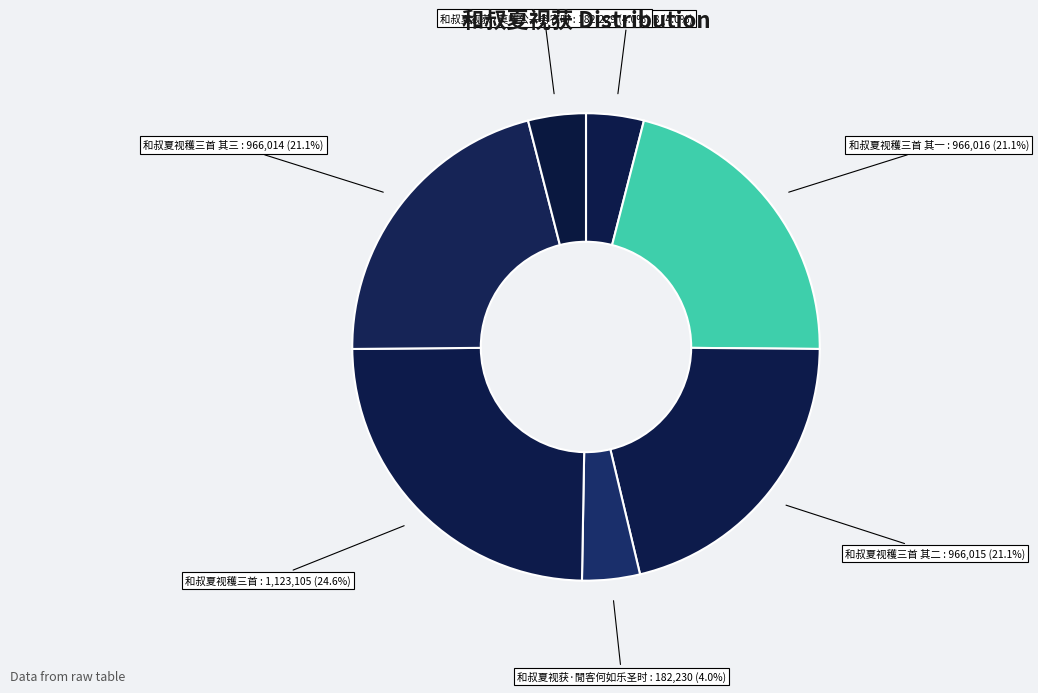

What is the largest slice in the pie chart?

和叔夏视穫三首